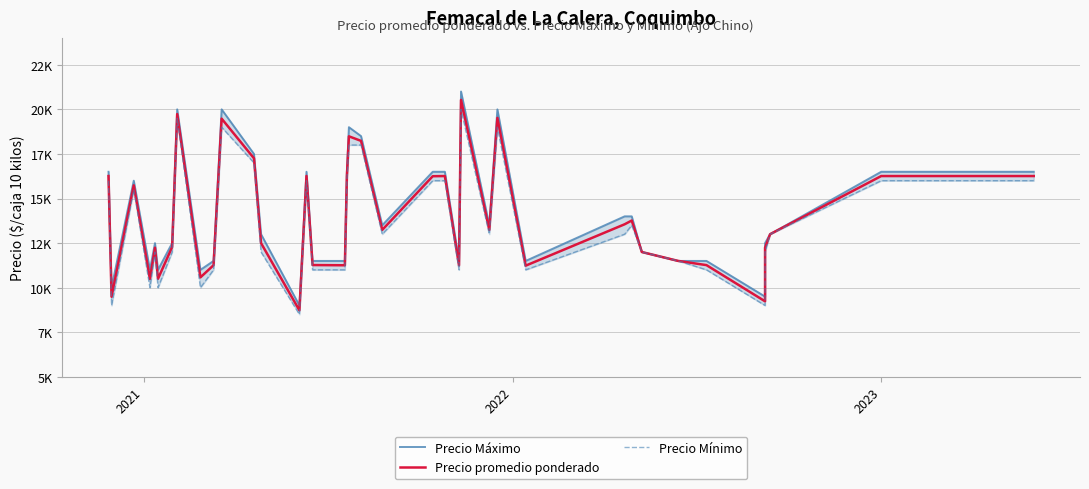

In Precio Máximo, how many points are higher than both neighbors (excluding endpoints)?

8